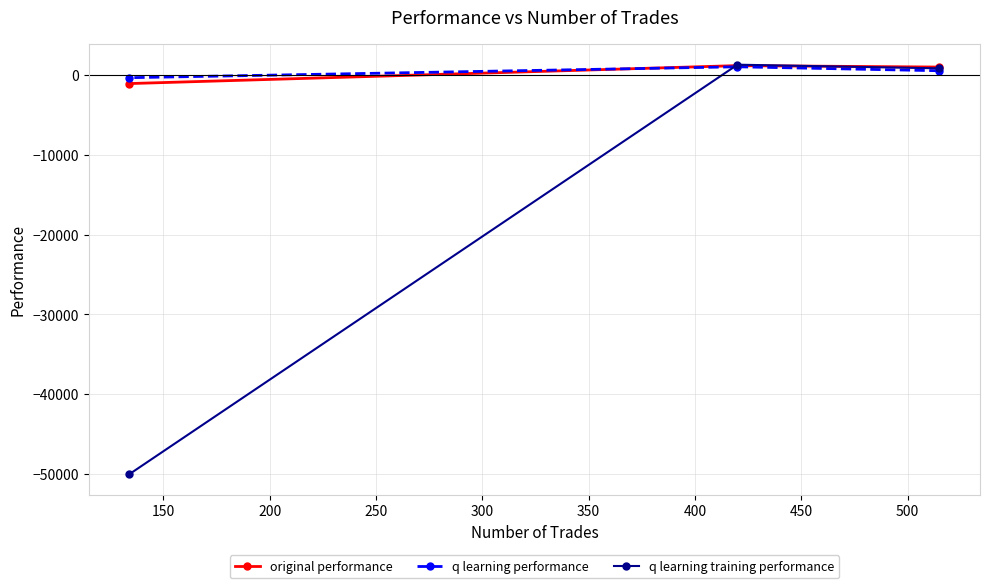

What is the minimum value for q learning training performance?

-50000.0